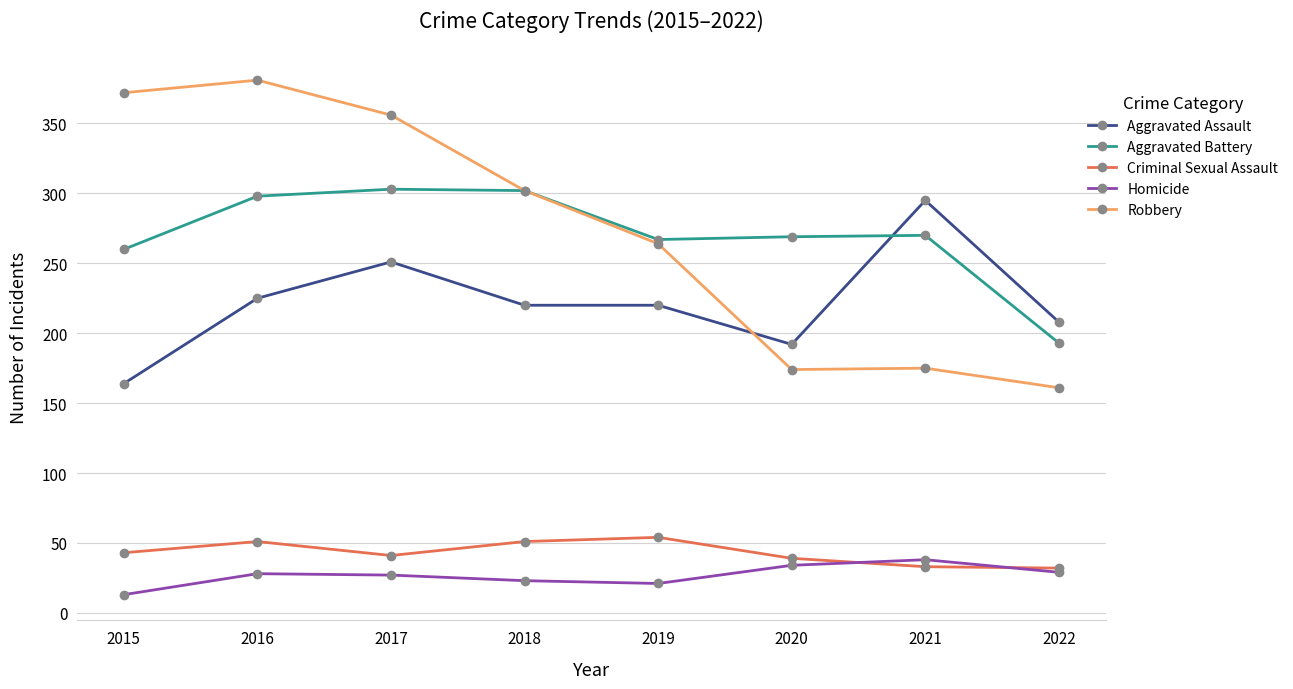

True or false: Aggravated Assault has more than 0 interior local peaks.

True